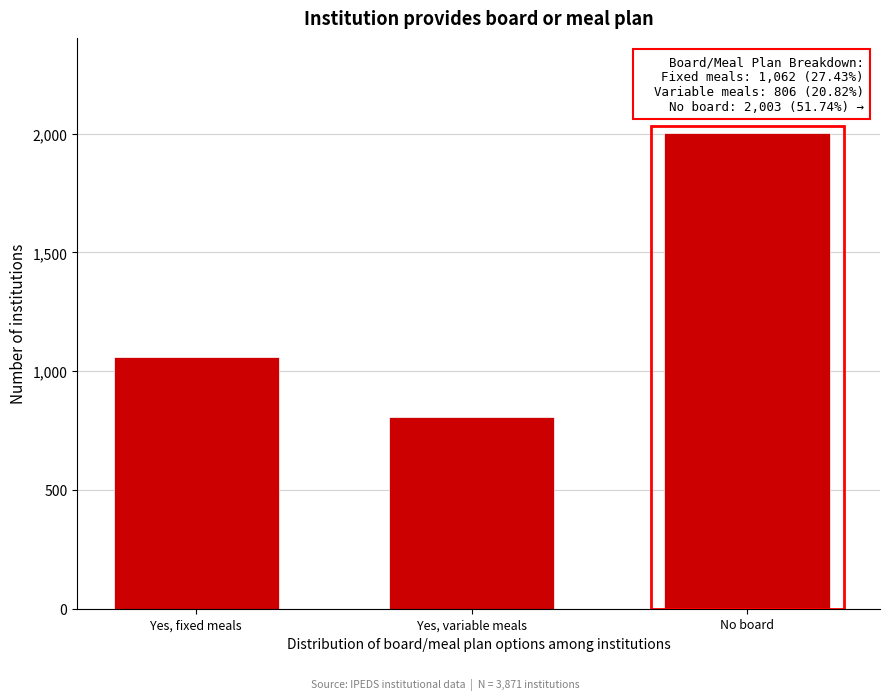

Reading left to right, list all the values displayed in this chart.

1062	806	2003